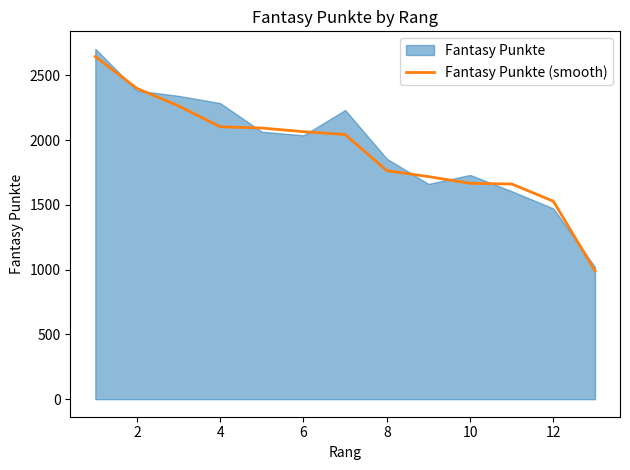

What is the maximum value for Fantasy Punkte (smooth)?

2646